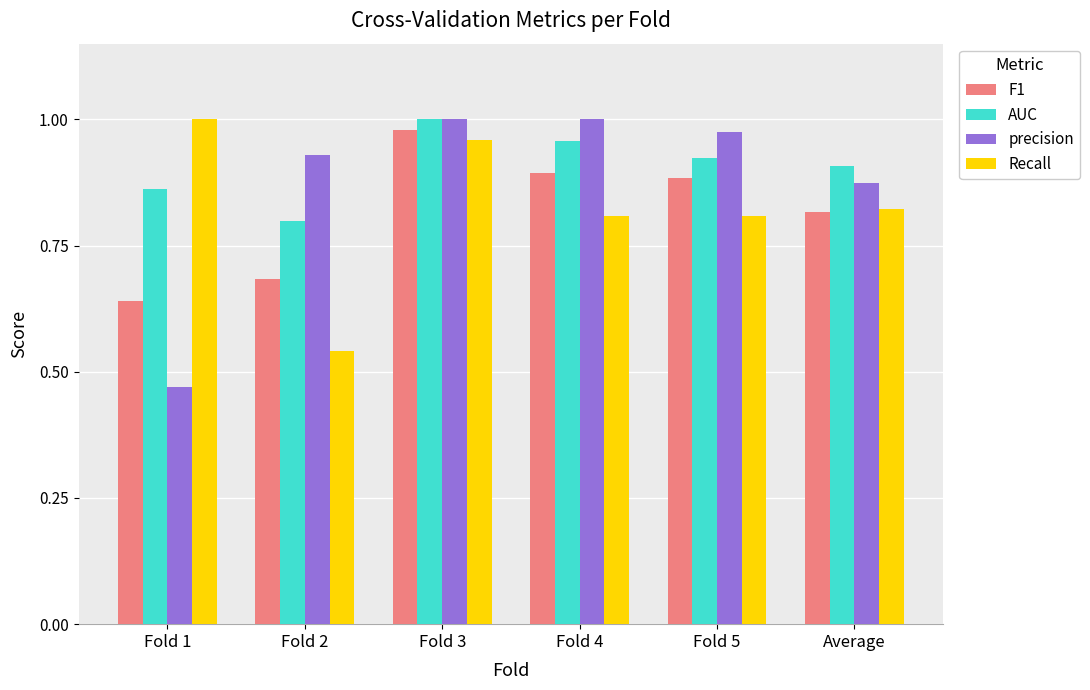

Which category has the lowest value in the AUC series?

Fold 2